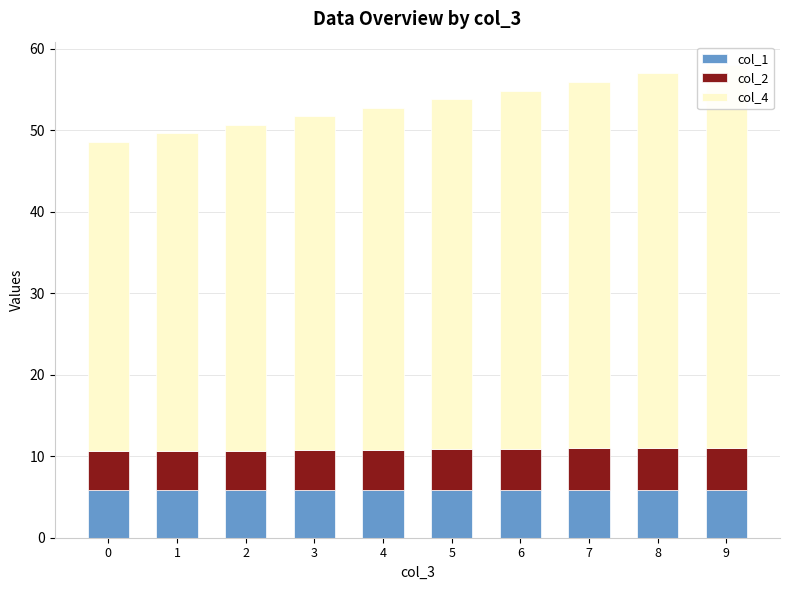

What is the average value of the col_2 series?

4.9